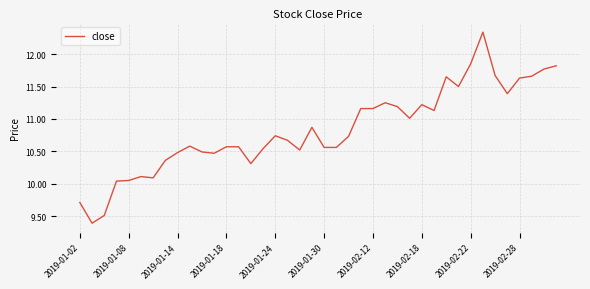

The value at 2019-02-18 is 6.7. True or false?

False